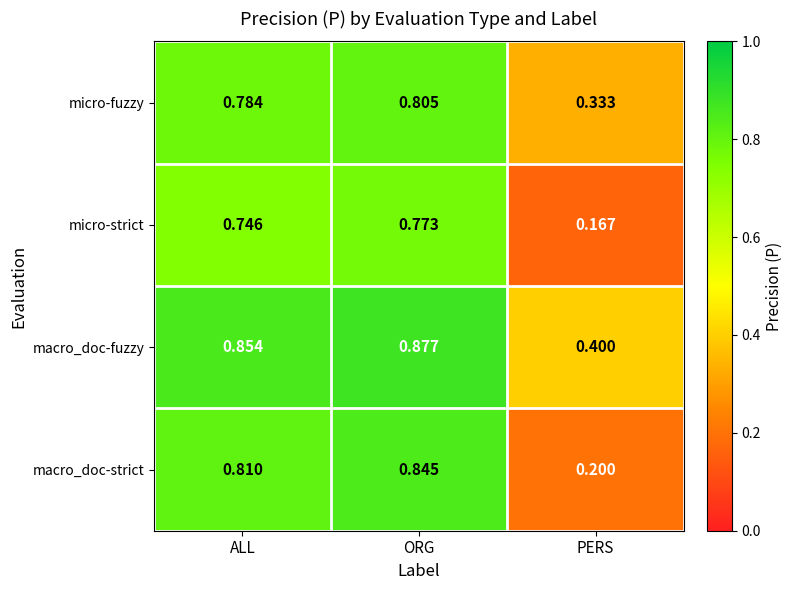

Which series has the largest range (max minus min)?

macro_doc-strict